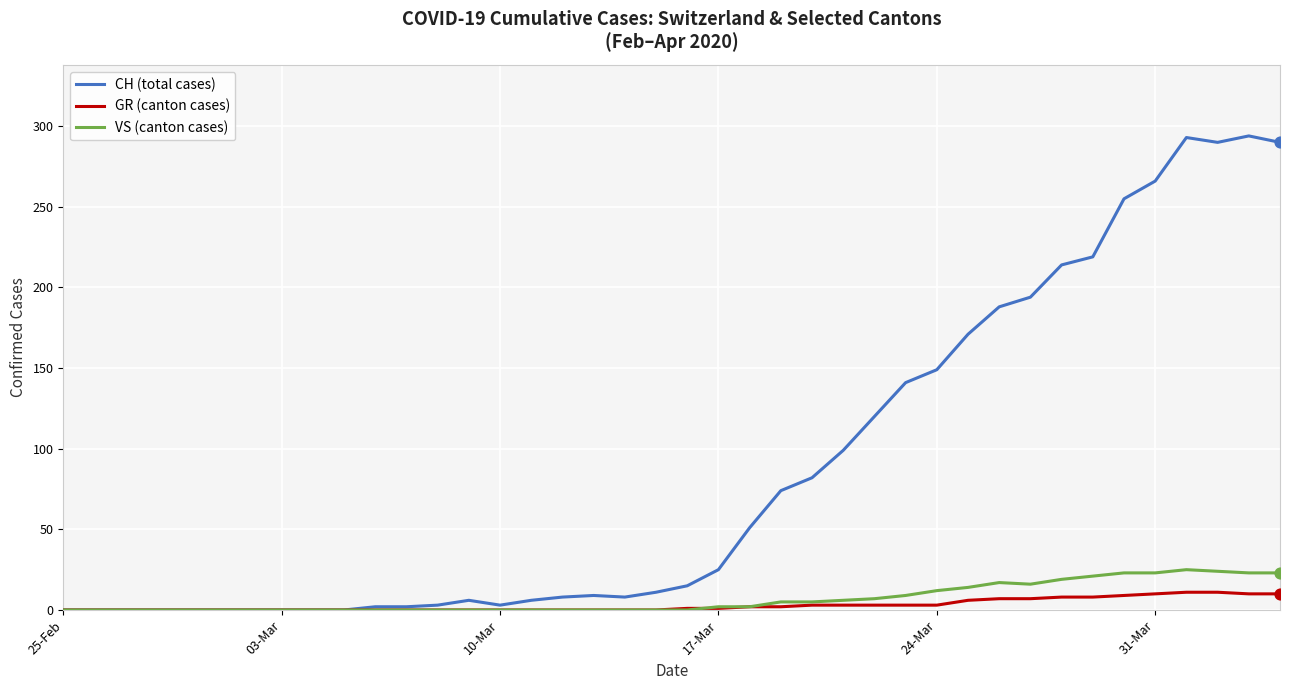

Which series has the largest total across all categories?

CH (total cases)